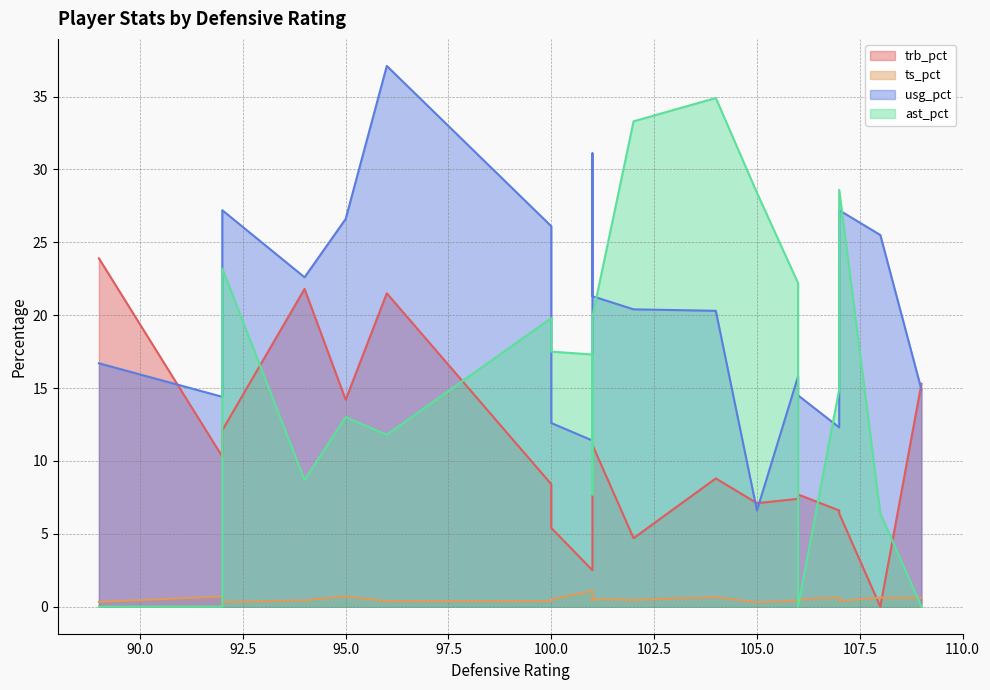

Reading left to right, list all the values displayed in this chart.

trb_pct: 2.5	21.8	8.4	11.1	7.4	6.6	10.6	6.4	23.9	7.7	7.1	4.7	21.5	0.0	10.3	15.3	8.8	12.1	5.4	14.2
ts_pct: 1.1	0.4	0.4	0.5	0.4	0.6	0.4	0.4	0.3	0.5	0.3	0.5	0.4	0.6	0.7	0.6	0.7	0.3	0.5	0.7
usg_pct: 11.4	22.6	26.1	21.3	15.8	12.3	31.1	27.2	16.7	14.5	6.6	20.4	37.1	25.5	14.4	14.9	20.3	27.2	12.6	26.6
ast_pct: 17.3	8.7	19.8	19.9	22.2	14.9	7.7	28.6	0.0	0.0	28.4	33.3	11.8	6.4	0.0	0.0	34.9	23.2	17.5	13.0